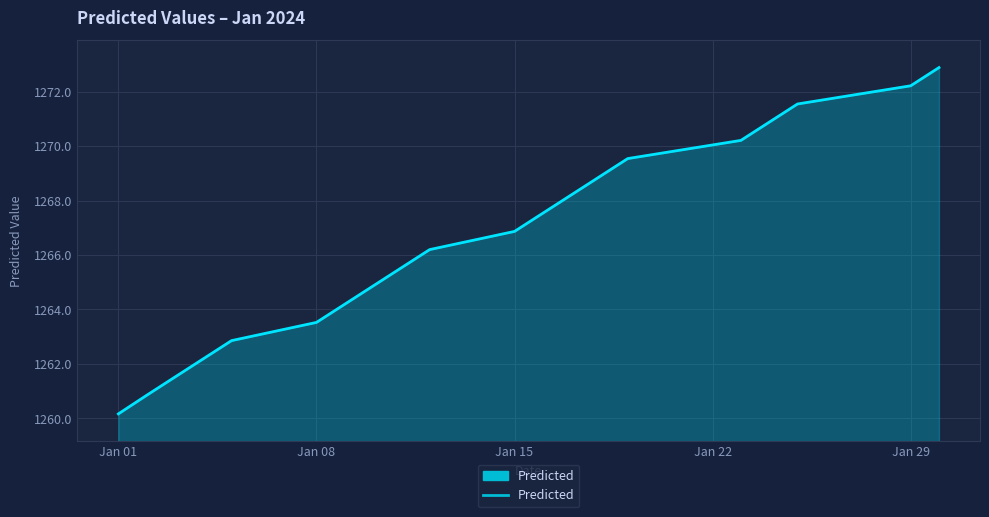

Does the chart have visible grid lines?

Yes